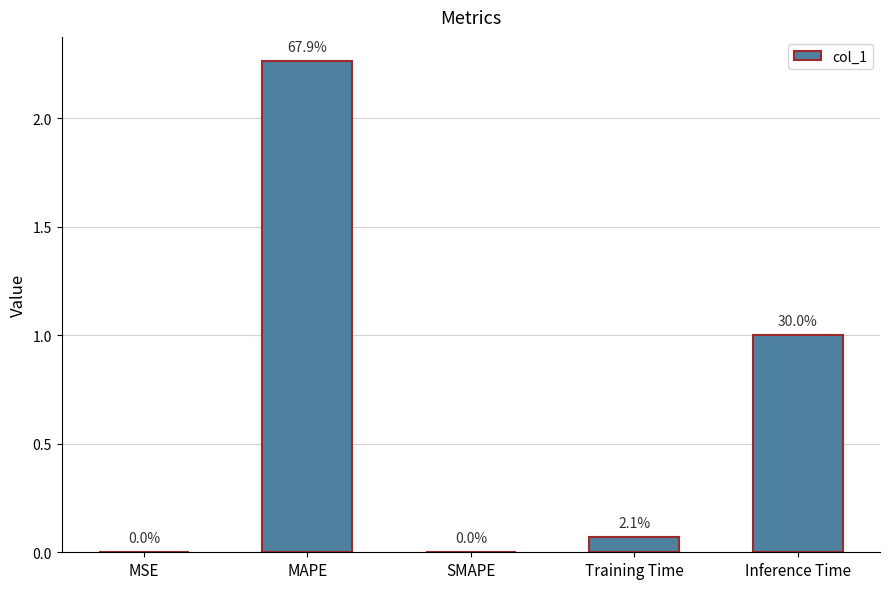

What is the value of the 5th bar from the left?

1.0